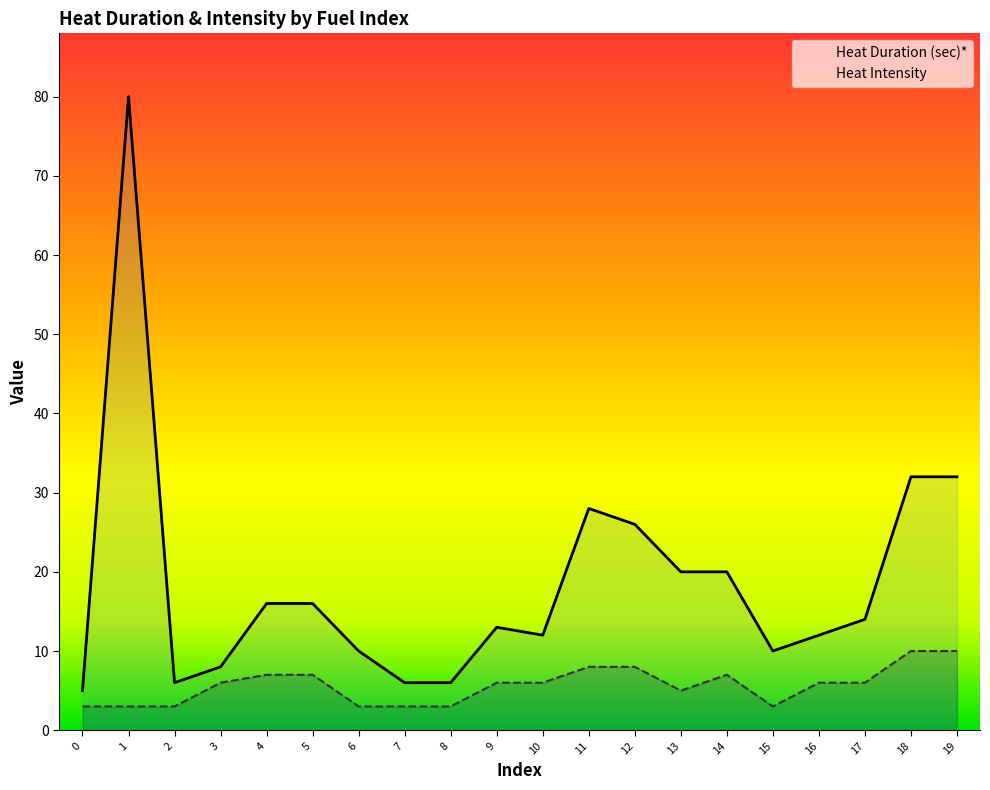

The Heat Intensity series shows 6 at 3. True or false?

True